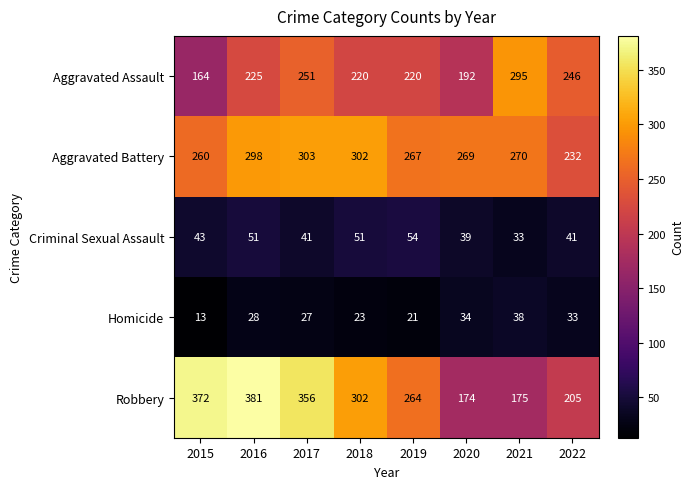

What is the difference between the second highest and minimum values in the Aggravated Battery series?

70